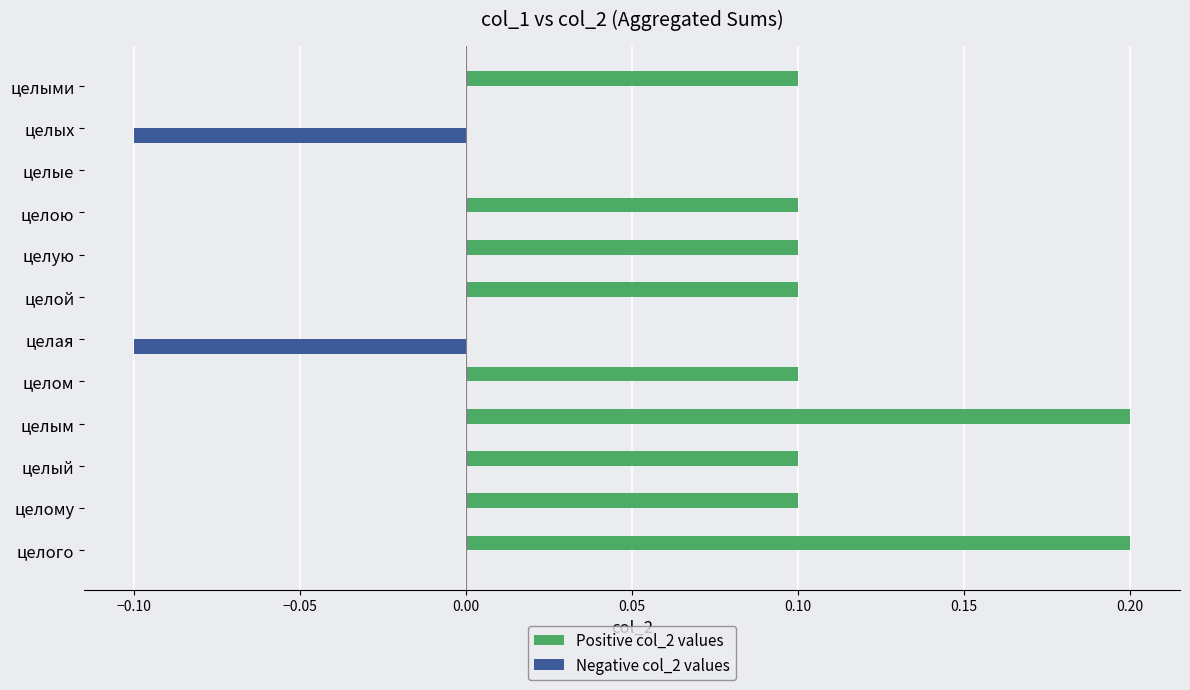

True or false: Positive col_2 values has a value of 0.1 at целым.

False